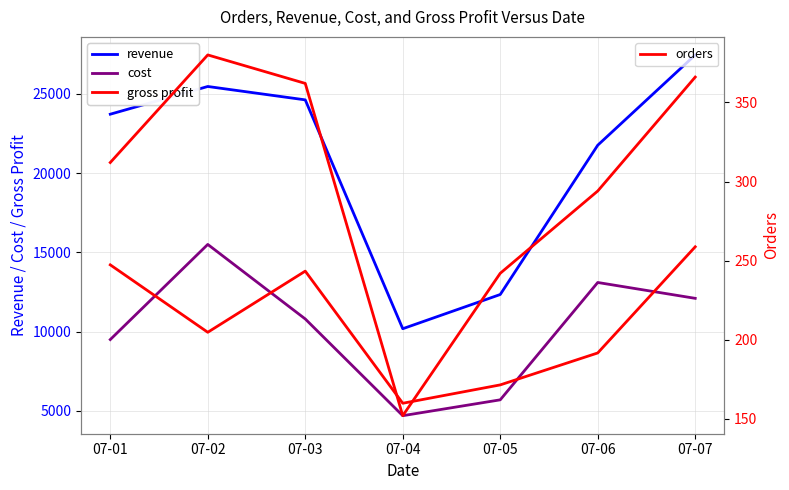

The cost series shows 15500 at 07-02. True or false?

True